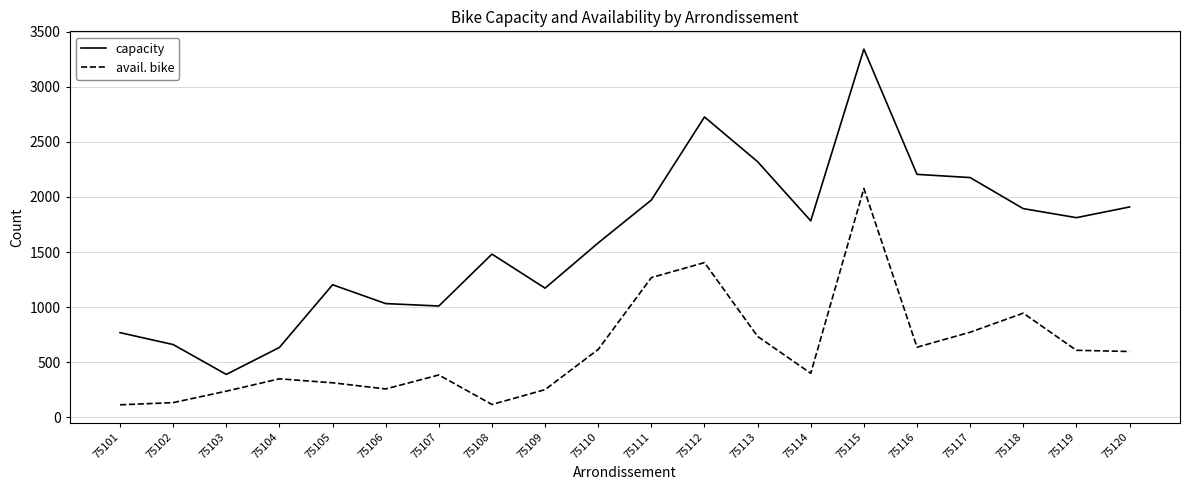

What is the maximum value for avail. bike?

2077